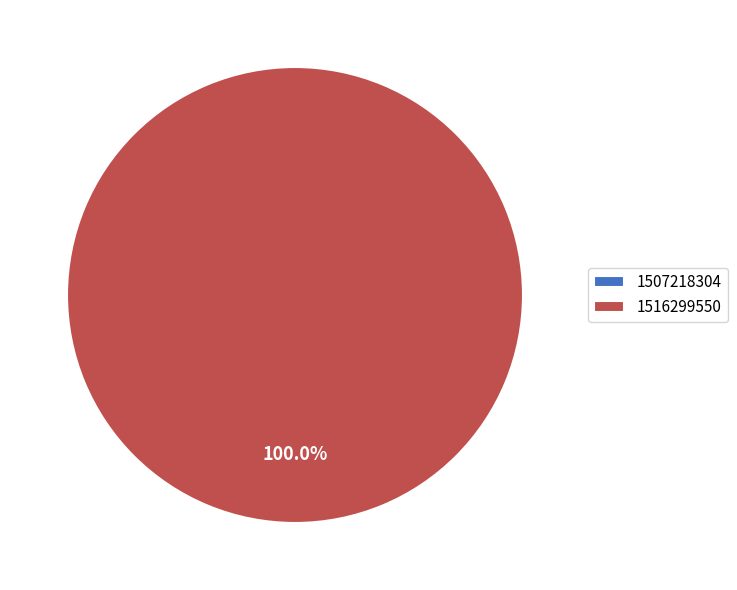

Which category accounts for the majority?

1516299550